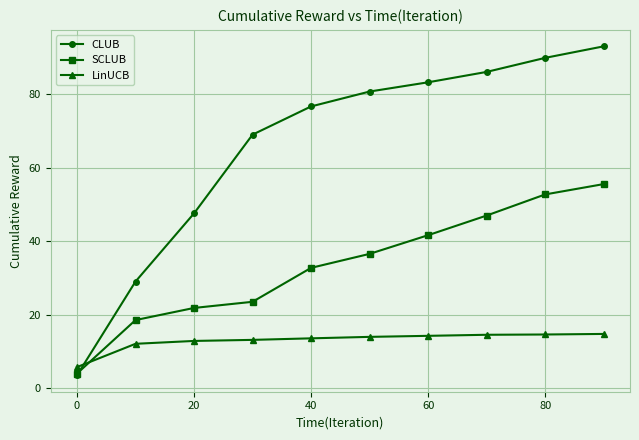

What is the value of the SCLUB point at the 6th from the left?

36.6